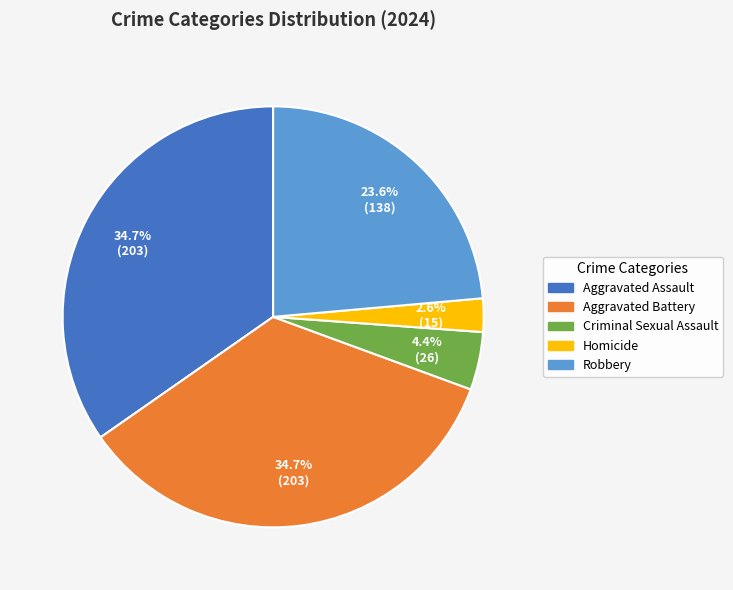

Is the sum of Aggravated Assault and Robbery greater than half?

Yes